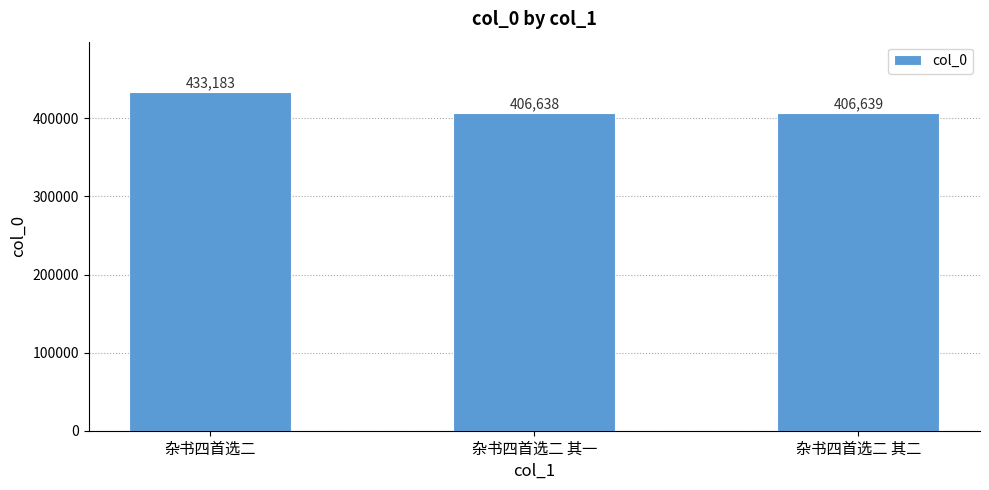

At which label does the data first exceed 406639?

杂书四首选二